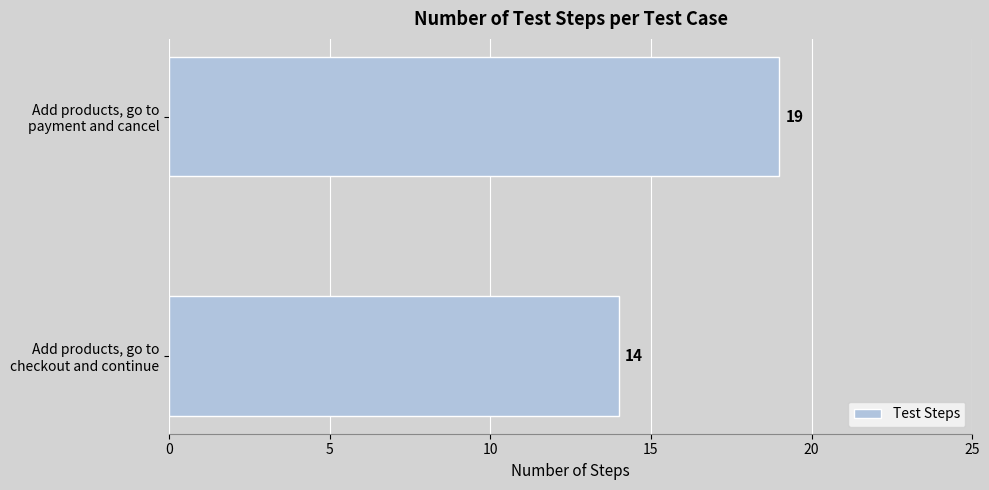

Count the values in the range 14 to 19.

2